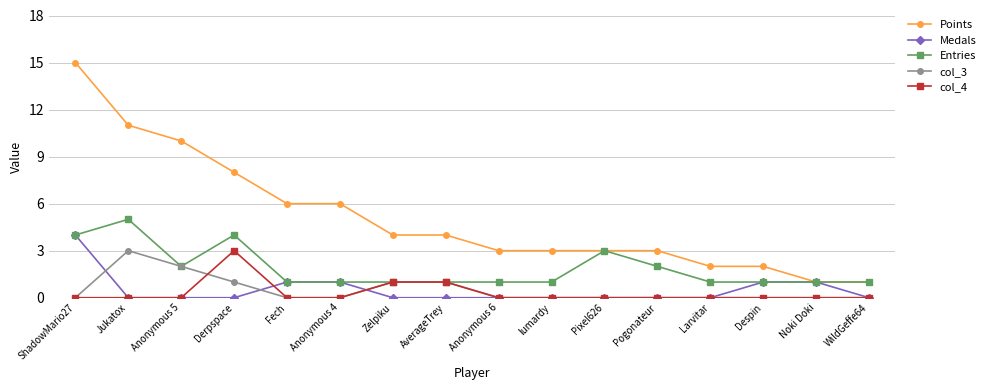

What is the sum of the Entries values at Derpspace and Pogonateur?

6